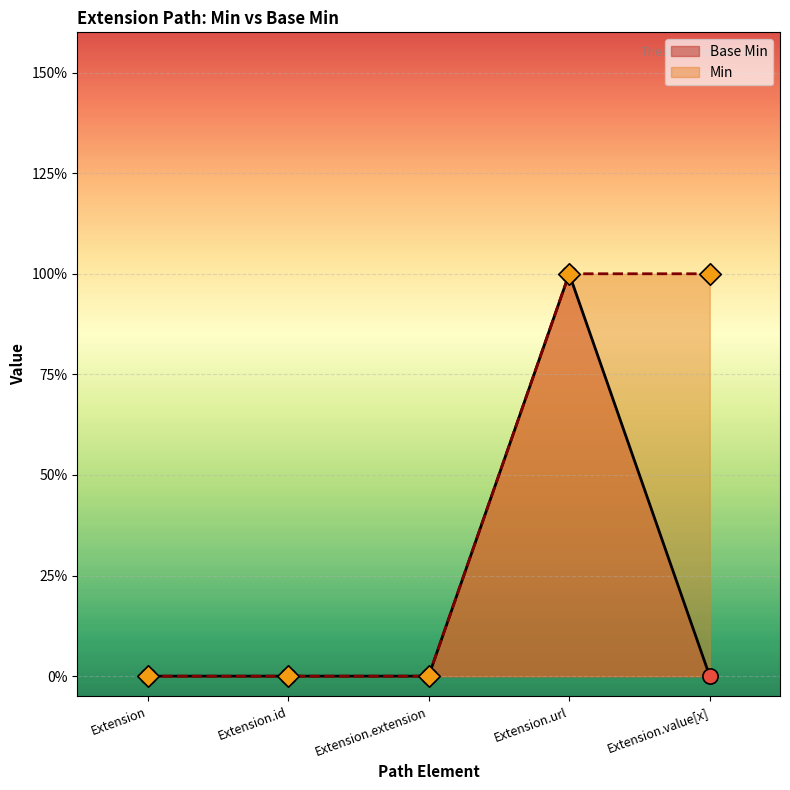

Between Extension and Extension.url, which is larger?

Extension.url